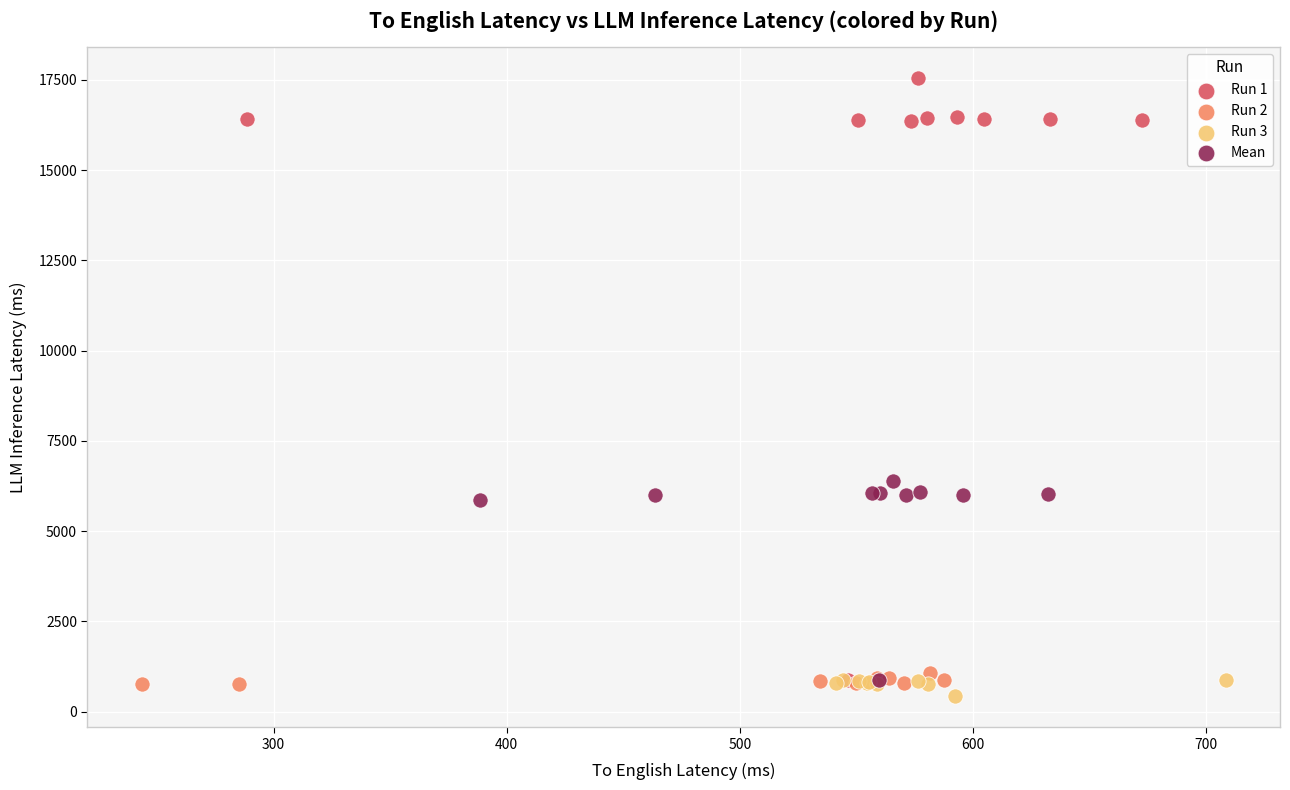

Which series reaches the maximum Y coordinate?

Run 1